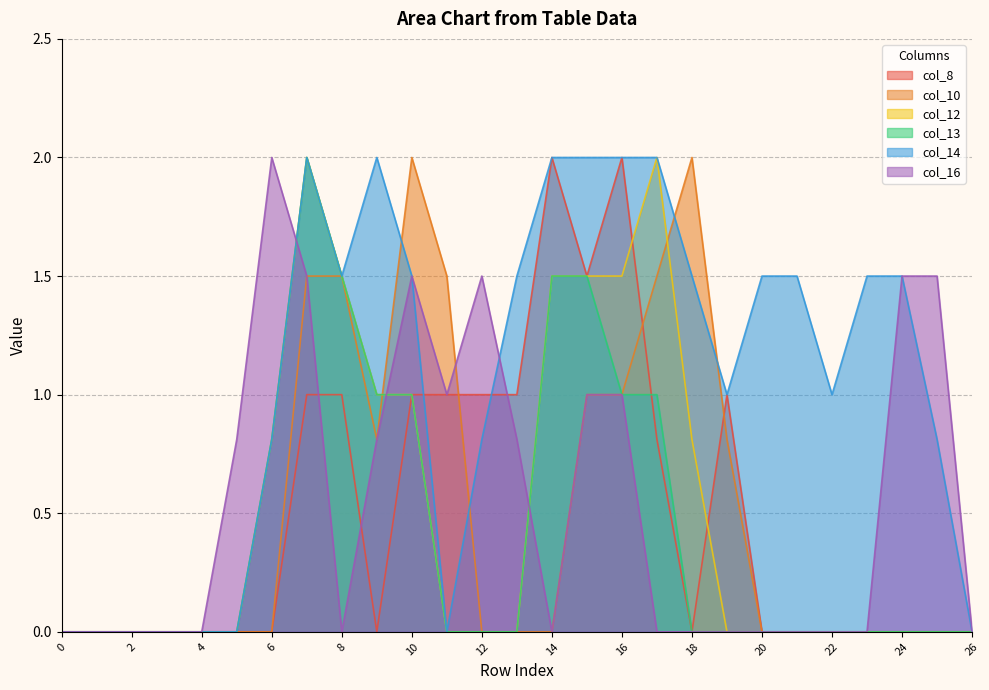

True or false: col_12 has a value of 0.8 at 22.

False